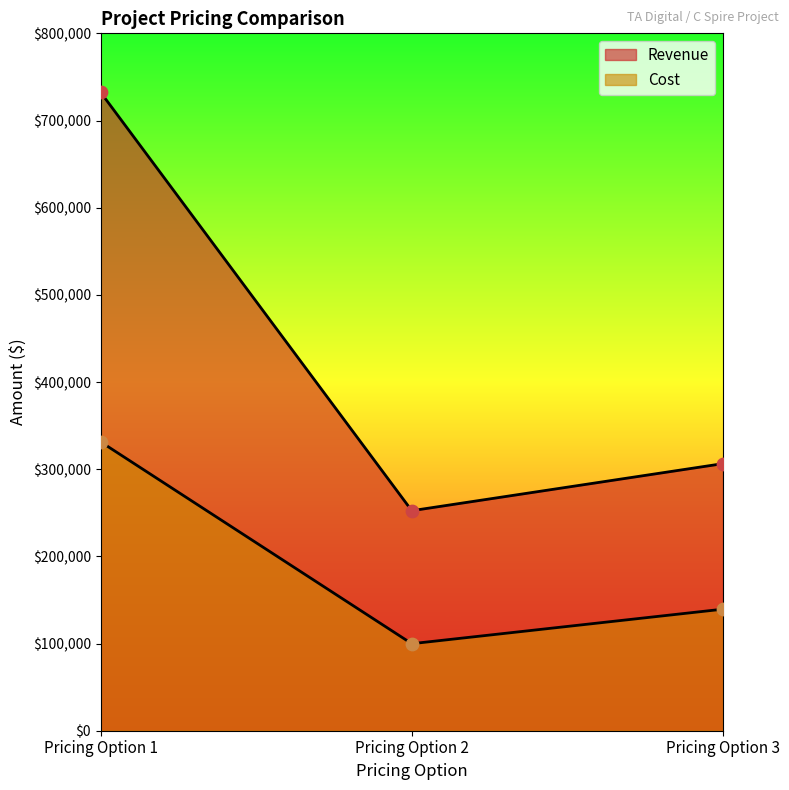

At how many categories does at least one series exceed 160261?

3